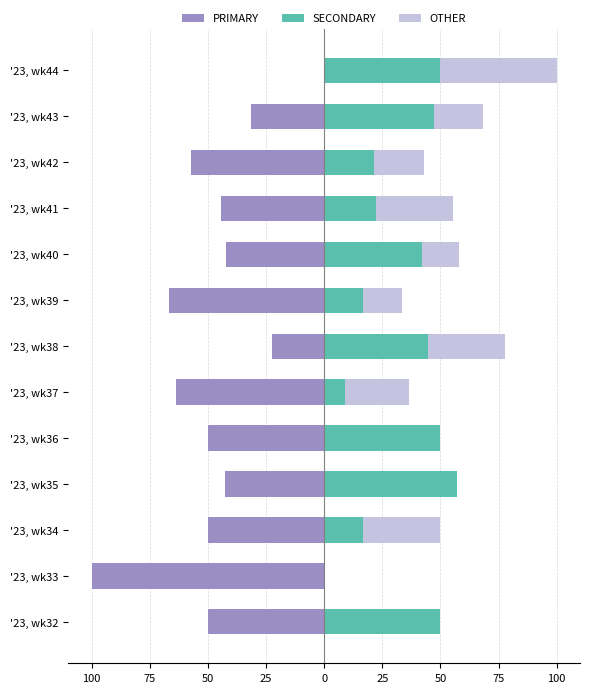

How many values in PRIMARY are below zero?

12